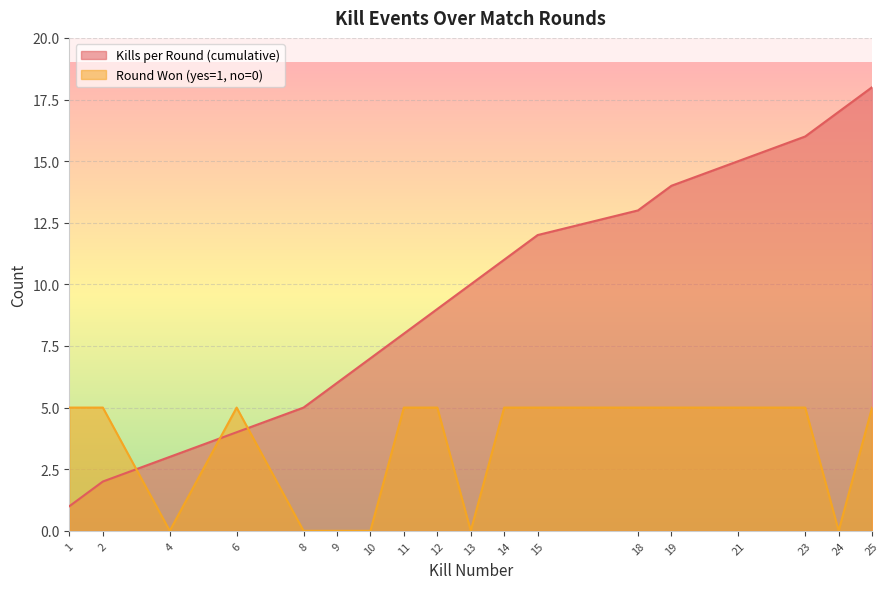

How many distinct data groups are displayed?

2